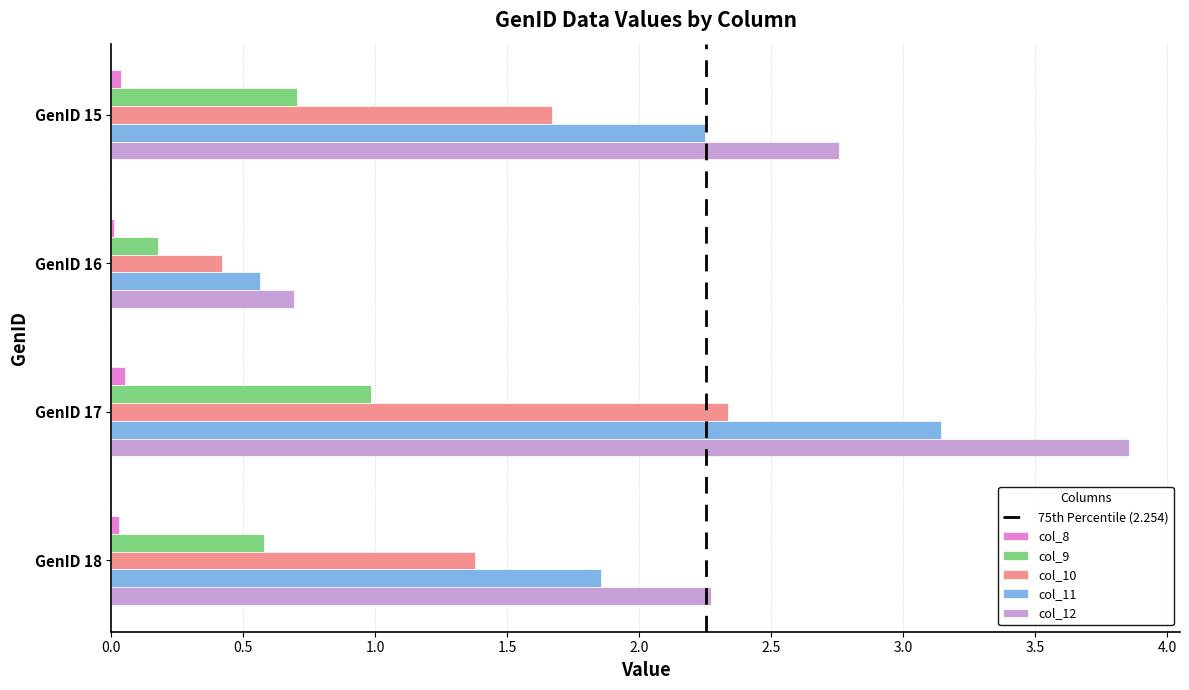

What is the approximate value of col_9 at GenID 16?

0.2